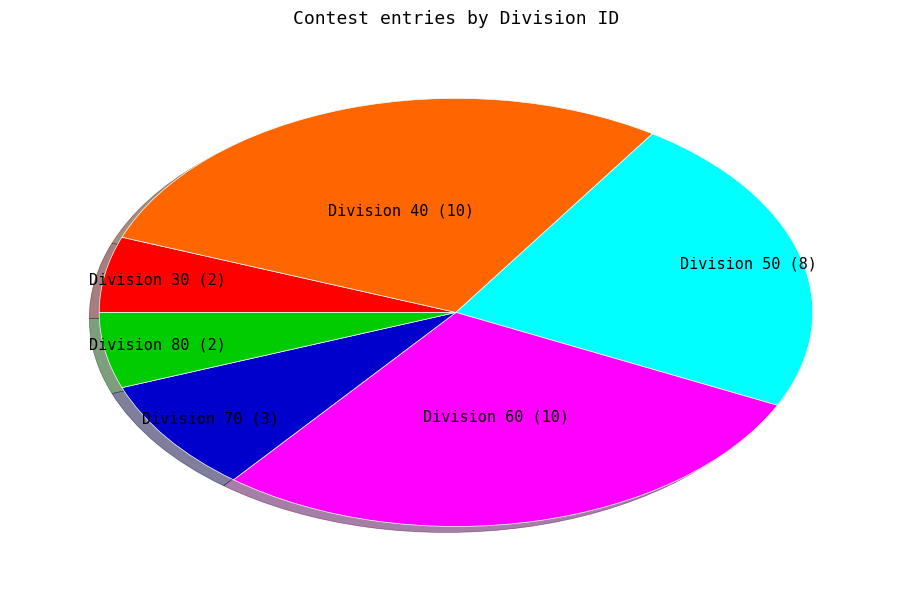

Is there any slice that represents more than half of the pie?

No